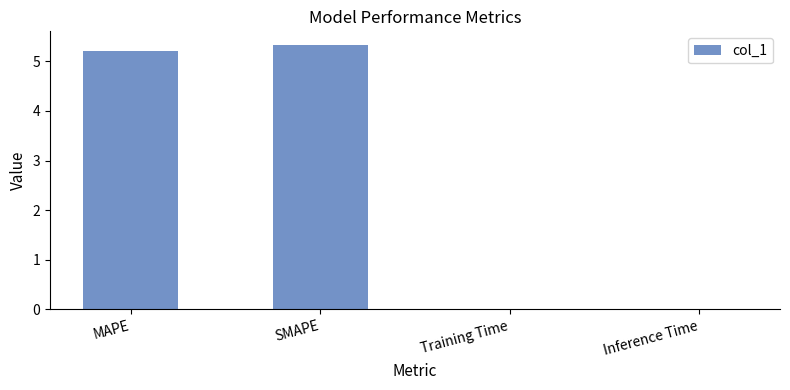

Is it true that the value at MAPE is 5.2?

True